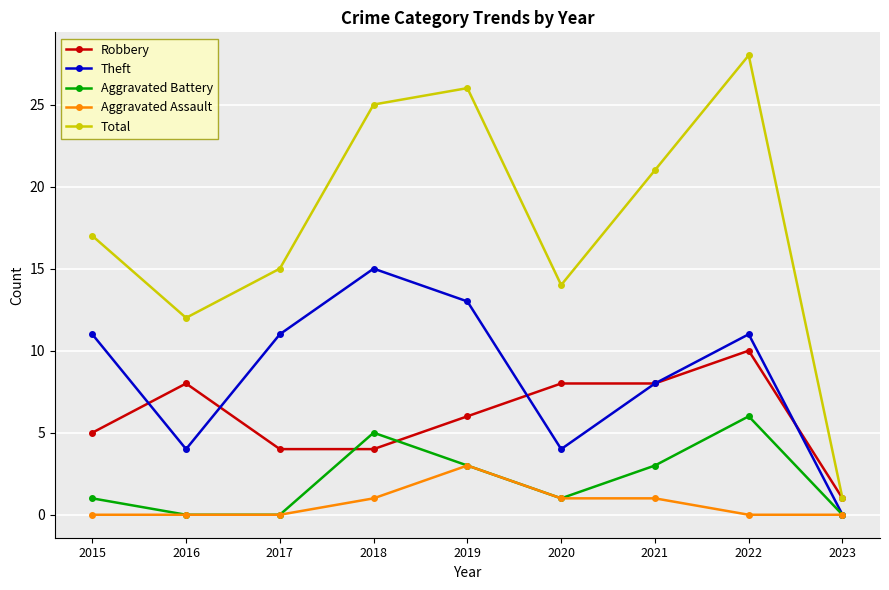

What is the spread (max minus min) of values at 2017?

15